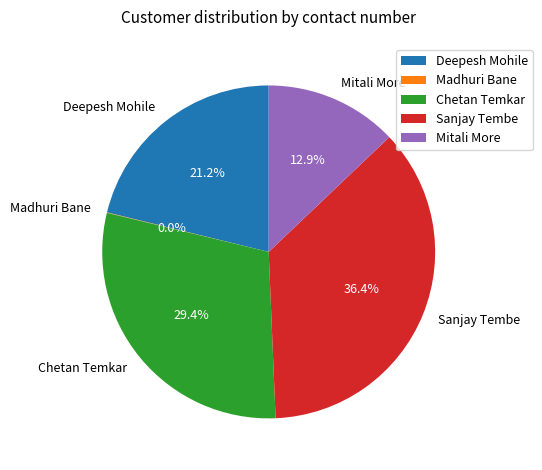

Do Sanjay Tembe and Chetan Temkar together represent more than half of the pie?

Yes